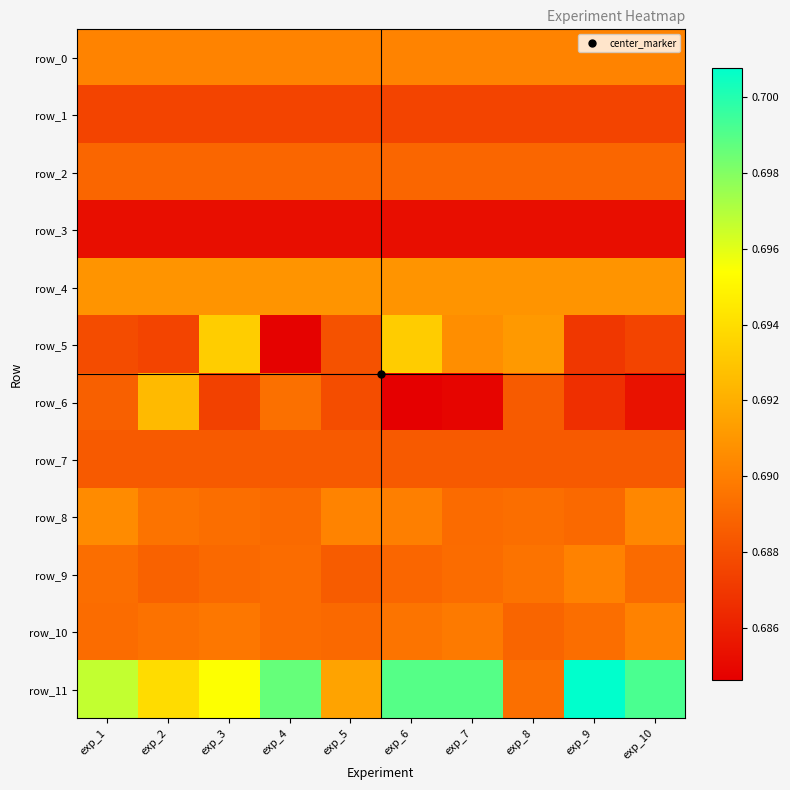

At which label is row_4 closest to 0?

exp_1